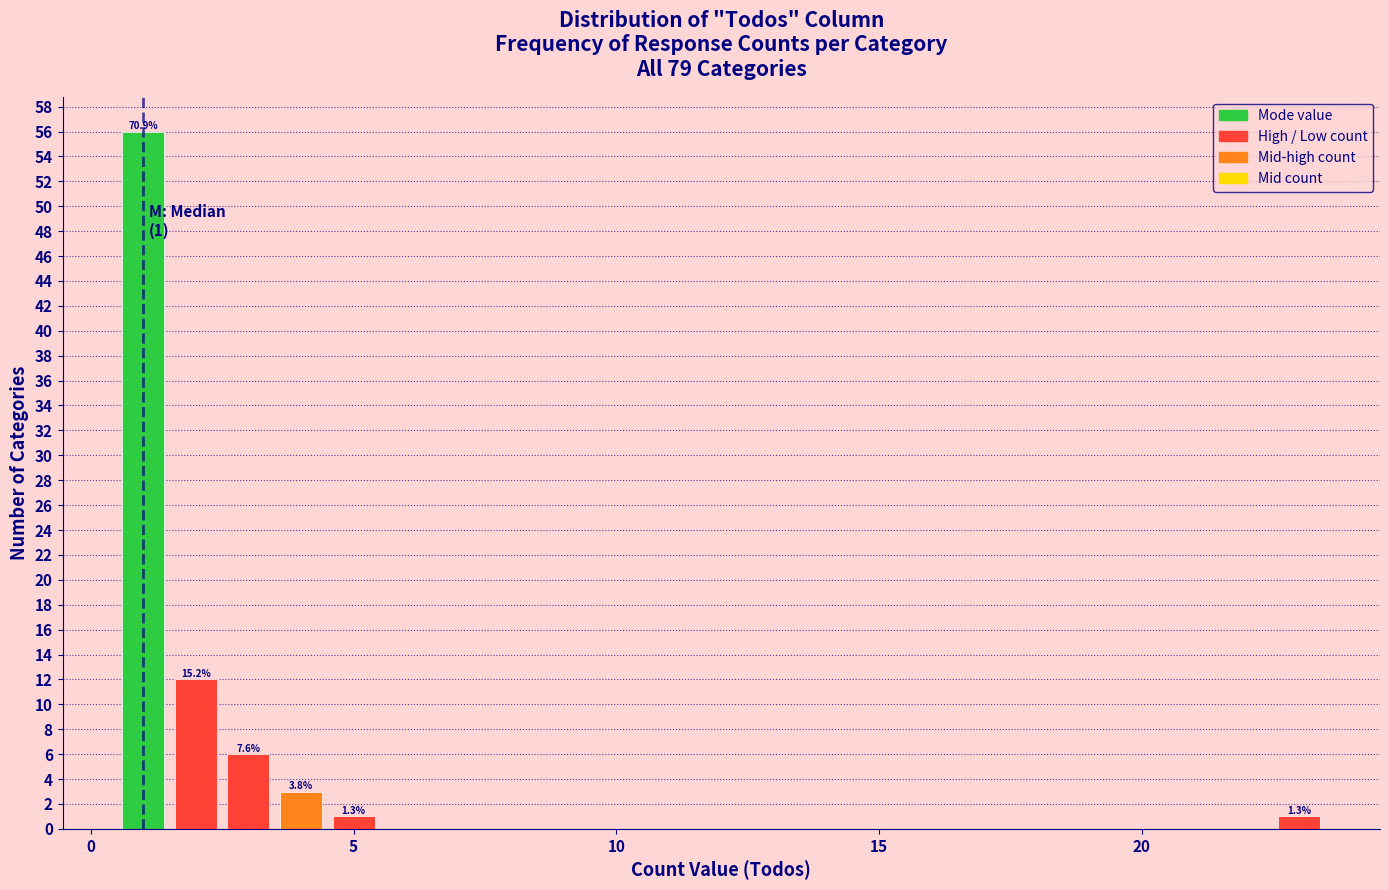

Read against the x-axis, roughly where is the centre of the tallest bar?

1.0